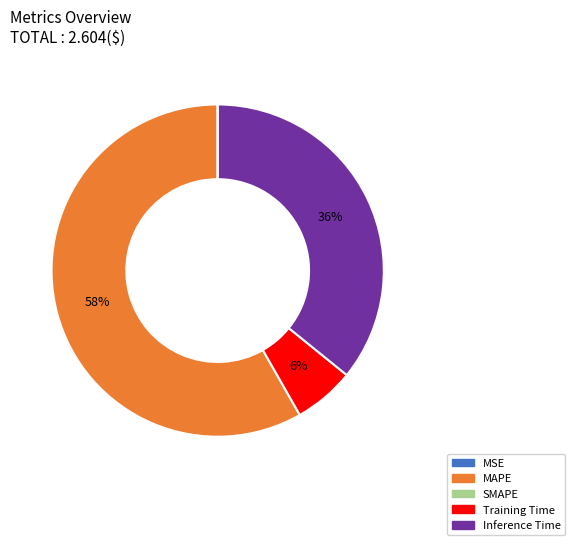

Which slice is the largest?

MAPE